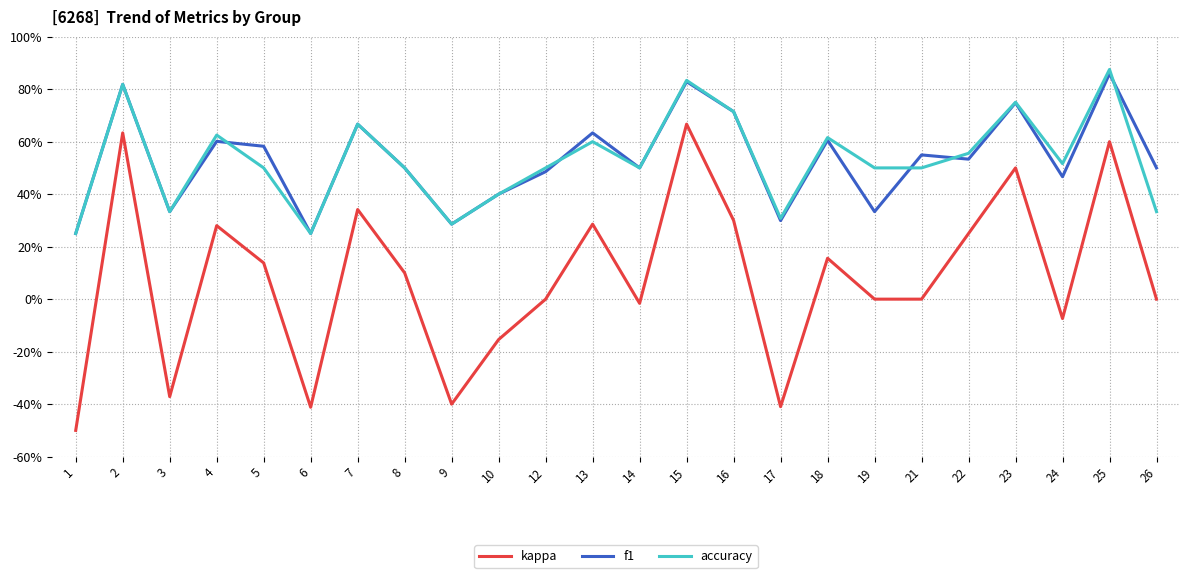

At which category does f1 reach its first local peak?

2